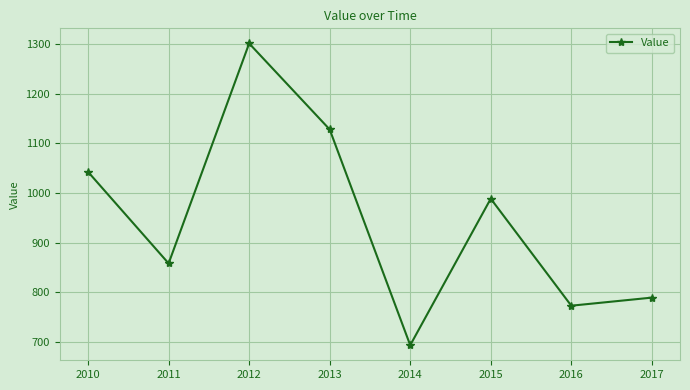

What is the ratio of the value at 2012 to the value at 2016?

1.7